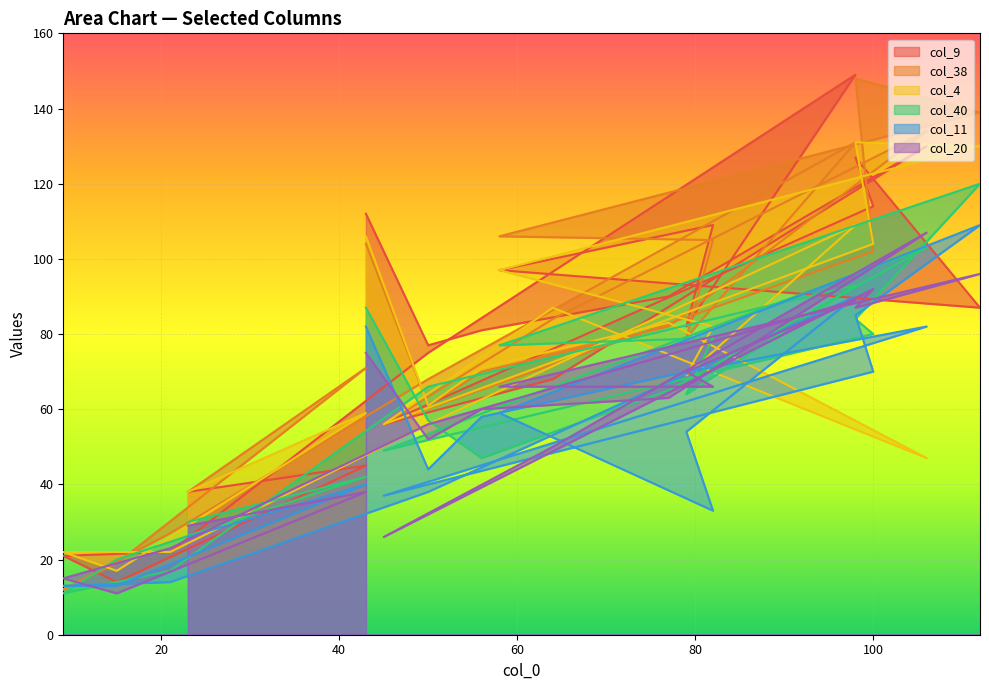

At which label does col_4 first exceed 71?

43